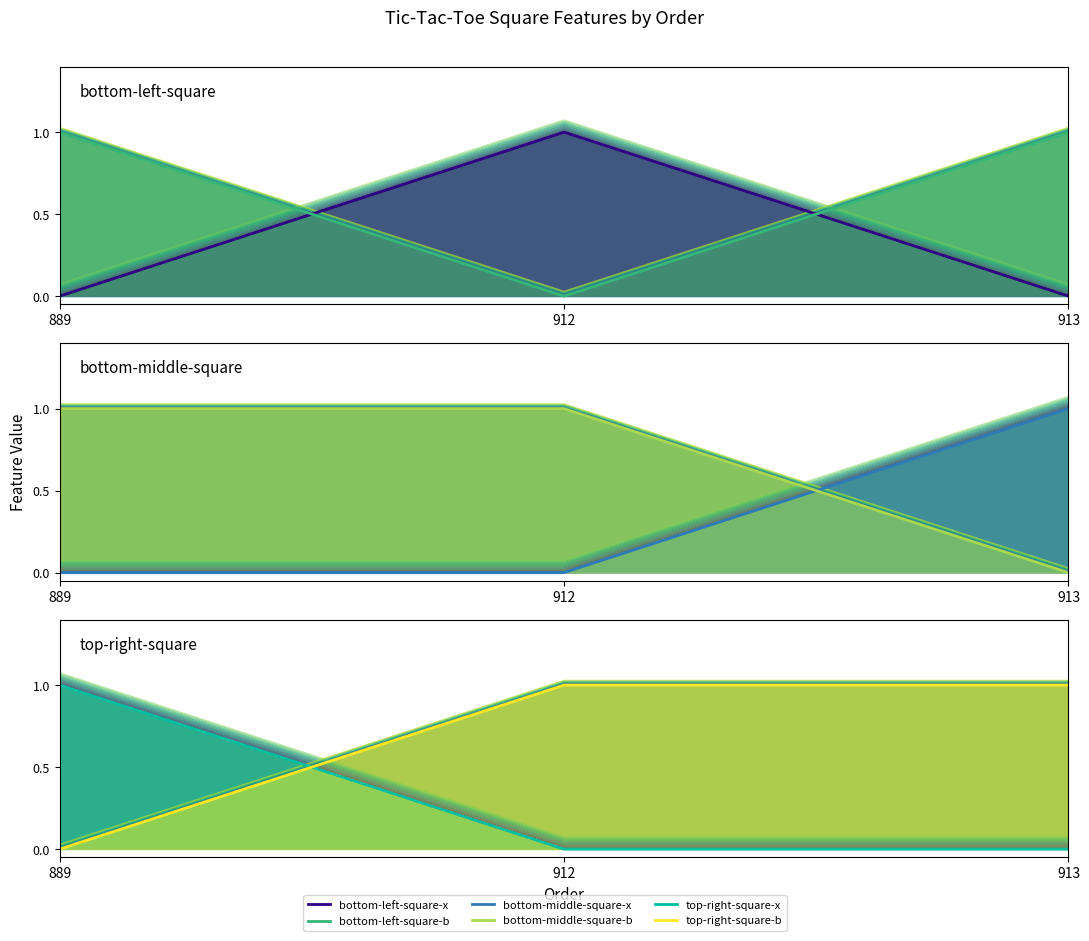

What value does the bottom-middle-square-b (line) series have at 912?

1